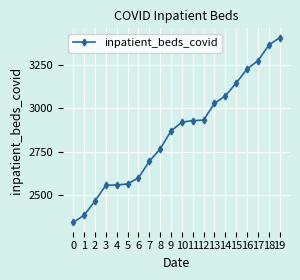

Where is the data nearest to the value 2874?

9